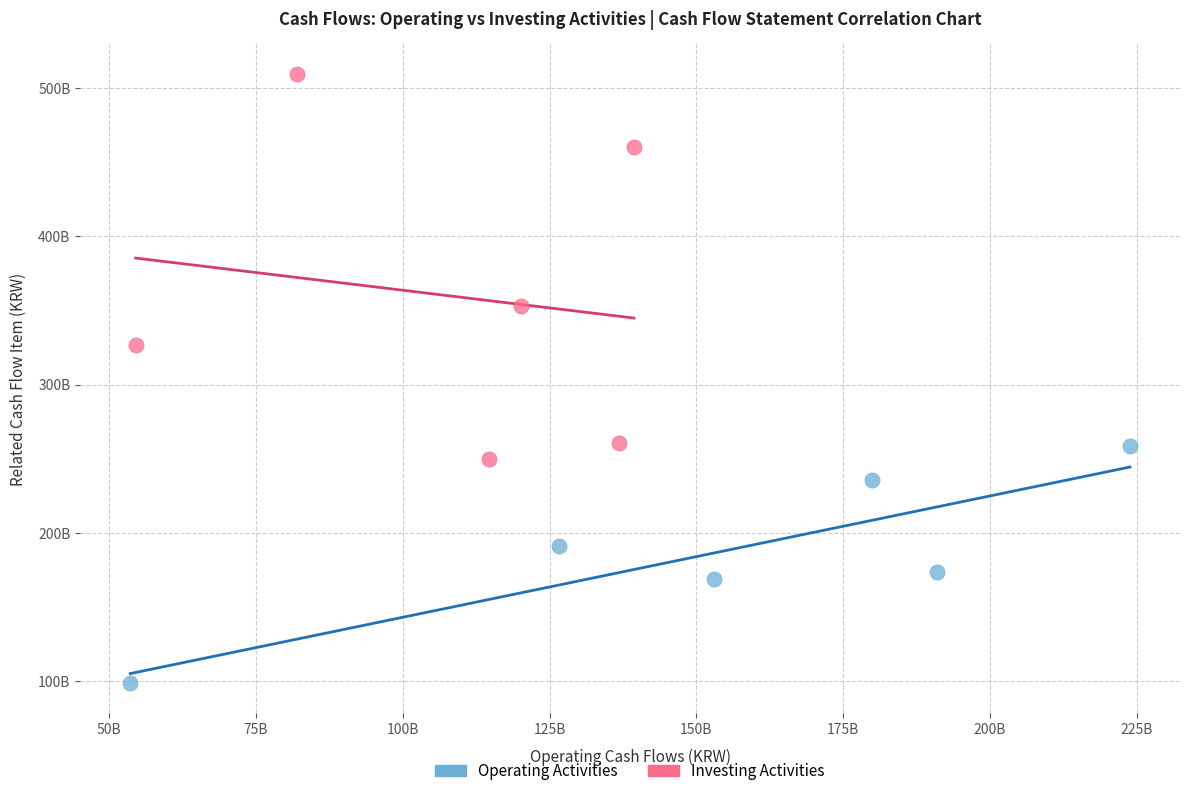

Which series reaches the maximum Y coordinate?

Investing Activities